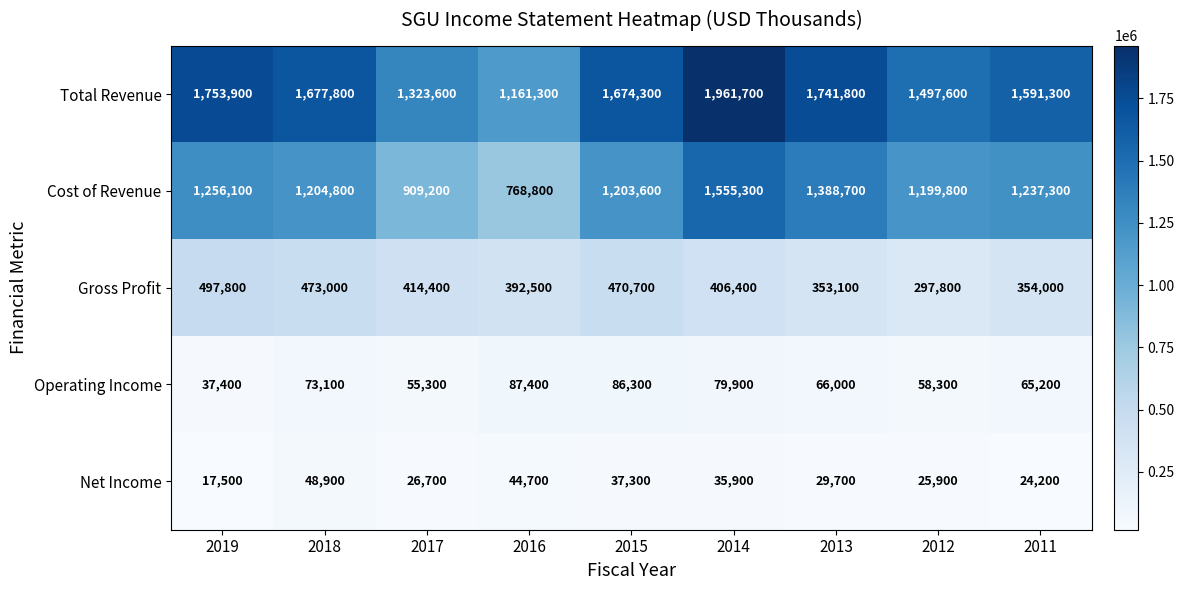

The value of Total Revenue at 2016 is 707265. True or false?

False